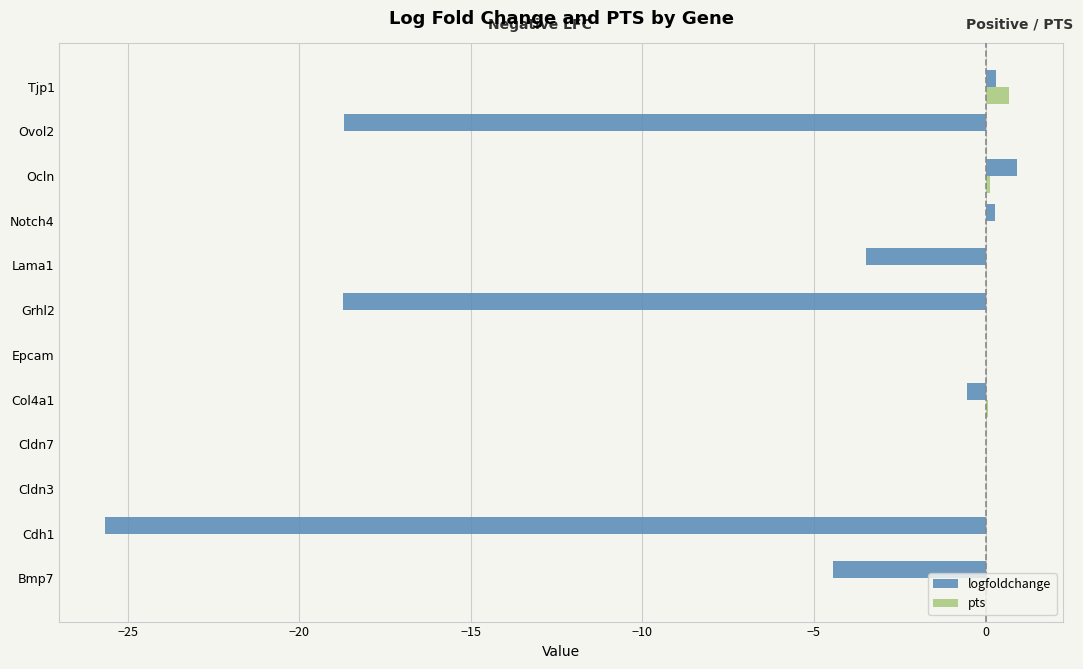

What is the greatest value displayed?

0.9